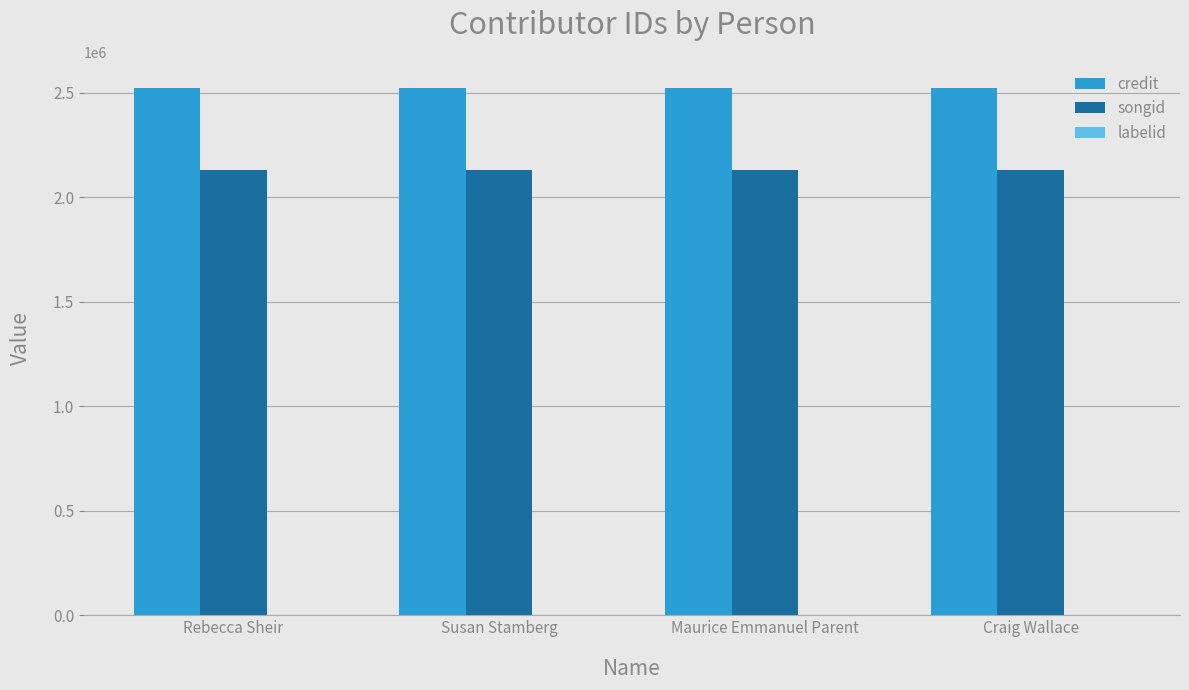

Is the value of songid at Susan Stamberg greater than the value of credit at Craig Wallace?

No